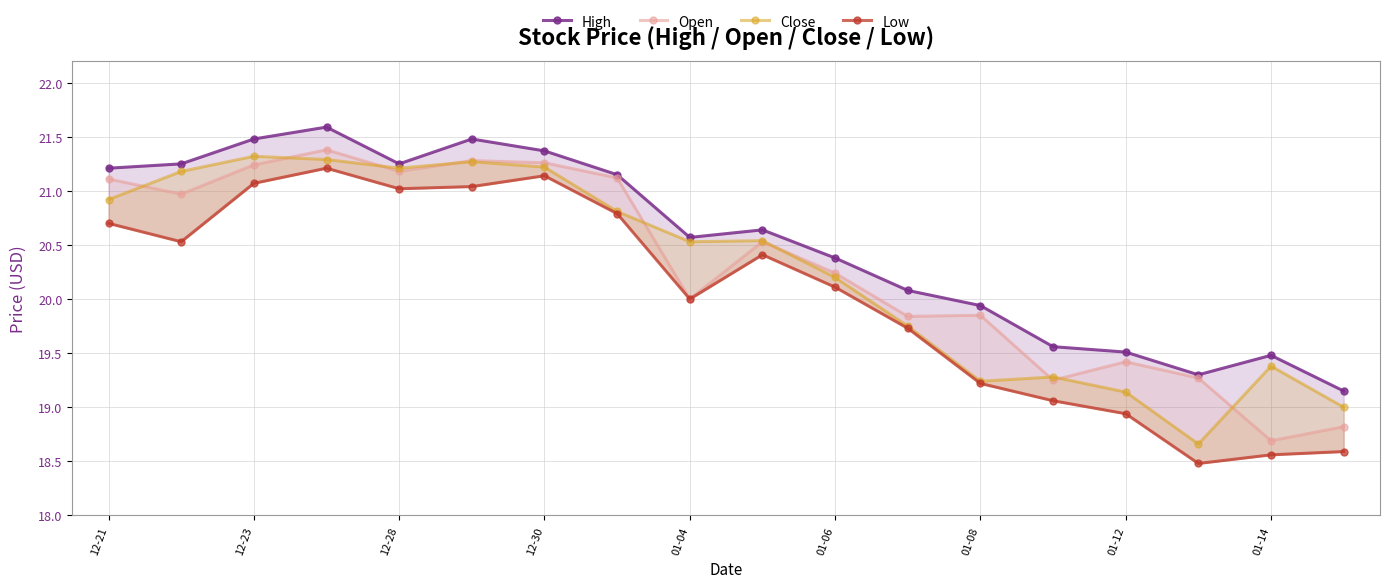

How many interior local peaks does the Low series have?

3